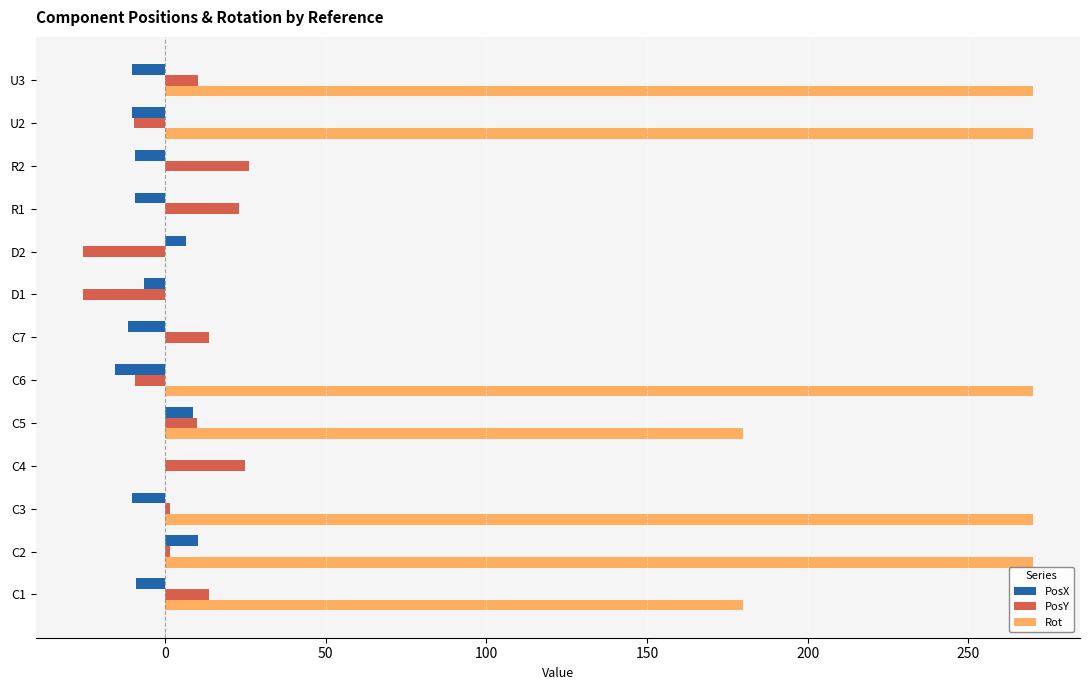

Which series has the largest total across all categories?

Rot